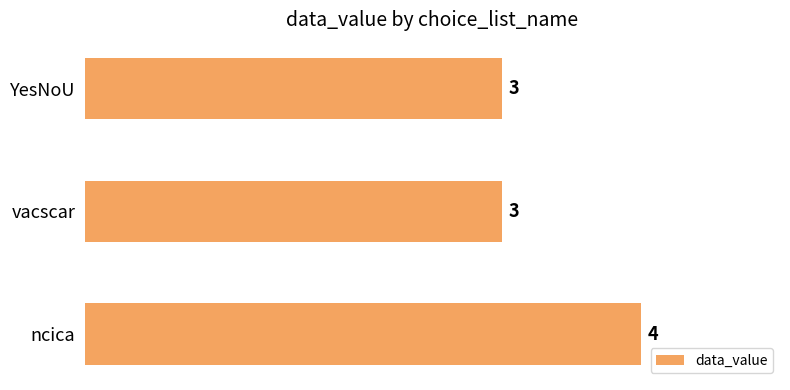

Count the number of categories in the chart.

3